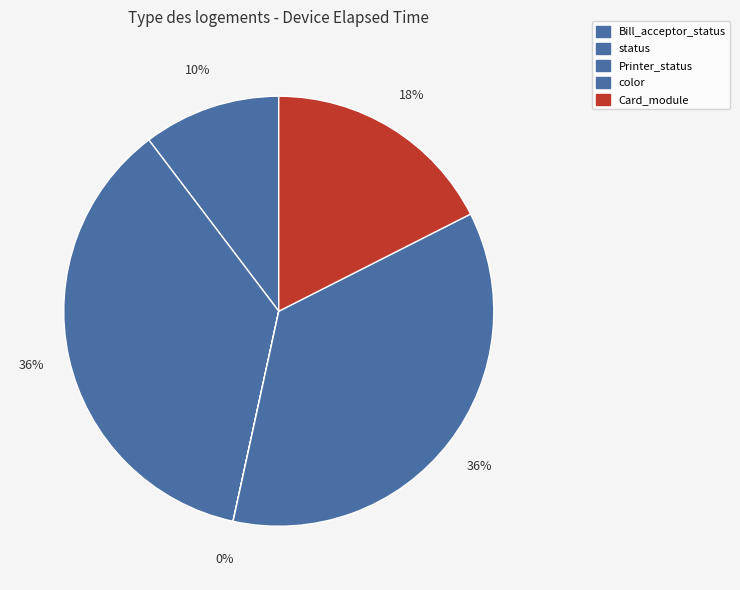

Which category has the biggest portion of the pie?

status